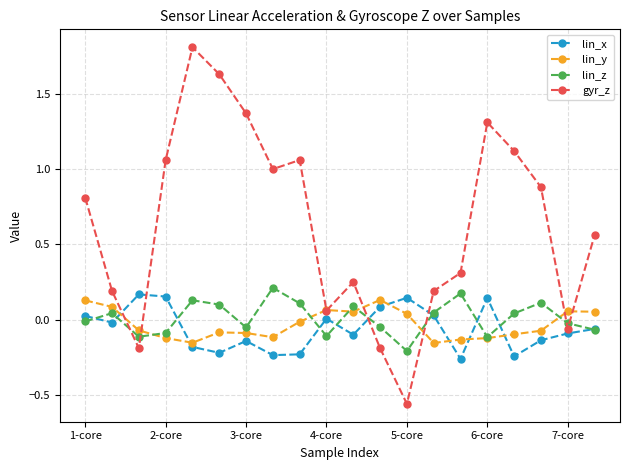

What is the value of the gyr_z point at the 5th from the left?

1.8